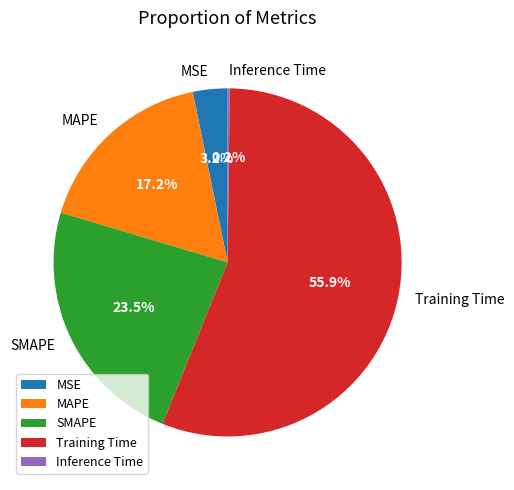

Does any single category account for the majority?

Yes